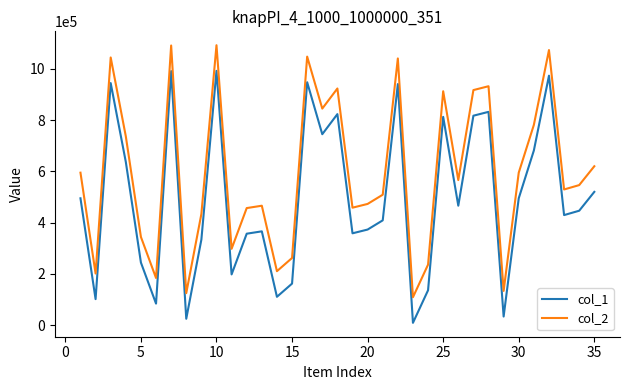

What is the sum of all col_2 values?

20785193